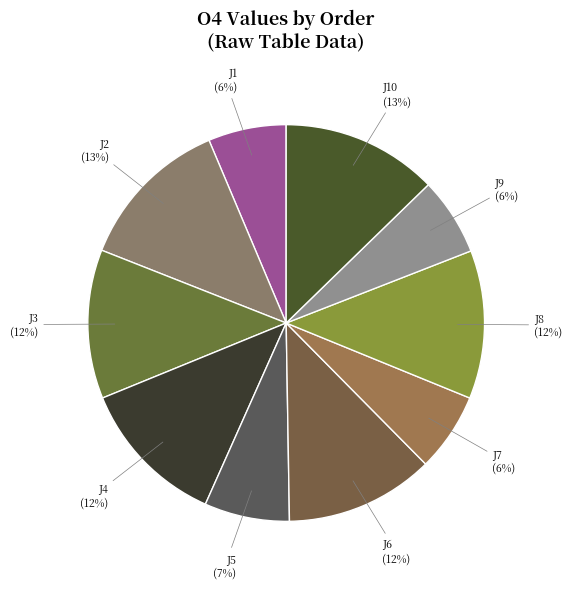

To the nearest percent, what percentage of the pie is J4?

12%